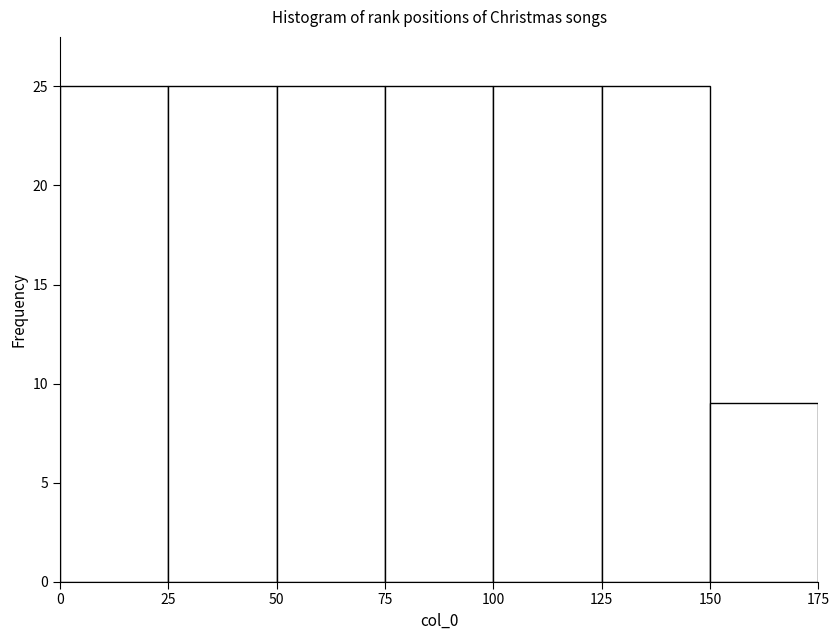

Reading left to right, transcribe this chart: for each bar, give the range it covers on the x-axis and its height. The values are not printed on the chart, so give them approximately, as read against the axis.

0 to 25: 25
25 to 50: 25
50 to 75: 25
75 to 100: 25
100 to 125: 25
125 to 150: 25
150 to 175: 9